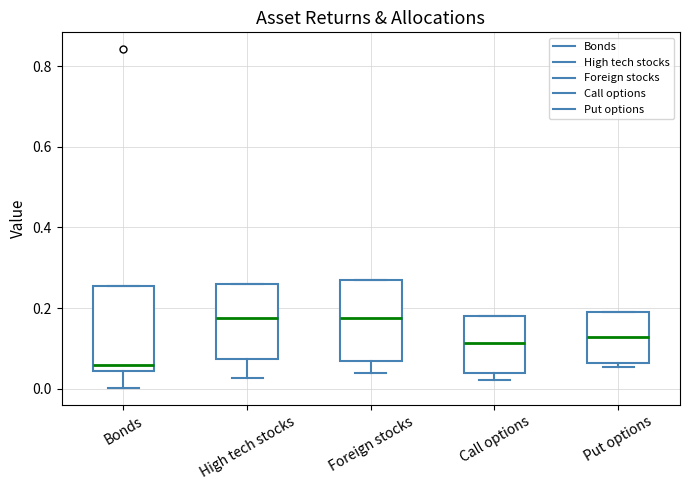

Which box has the lowest median line?

Bonds